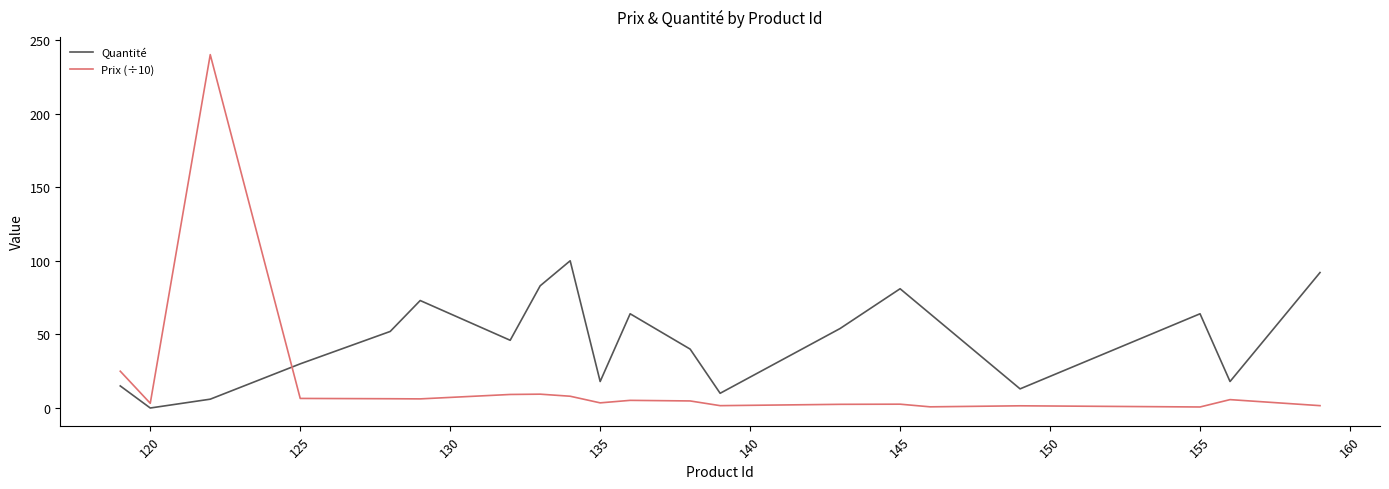

Which series ends up on top after the final intersection of Prix (÷10) and Quantité?

Quantité